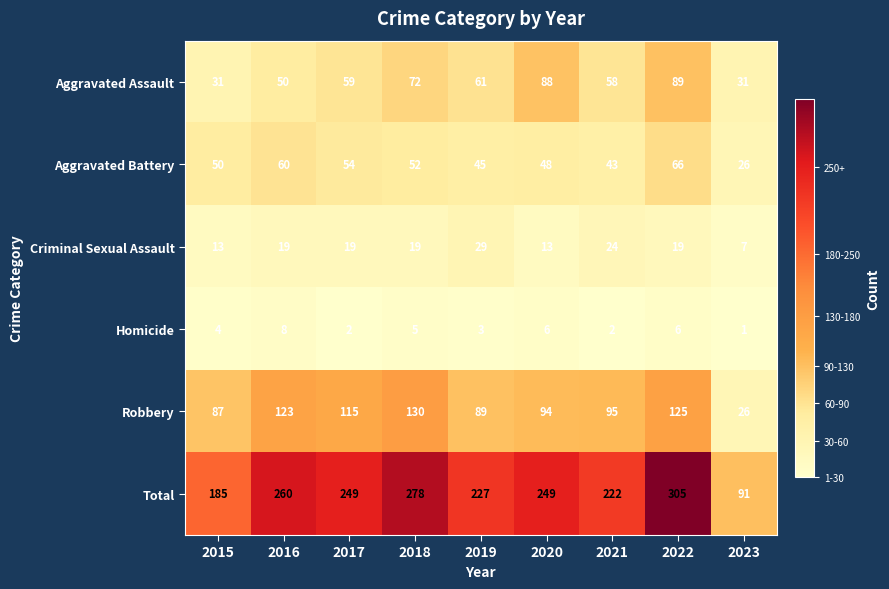

Which series has the largest range (max minus min)?

Total